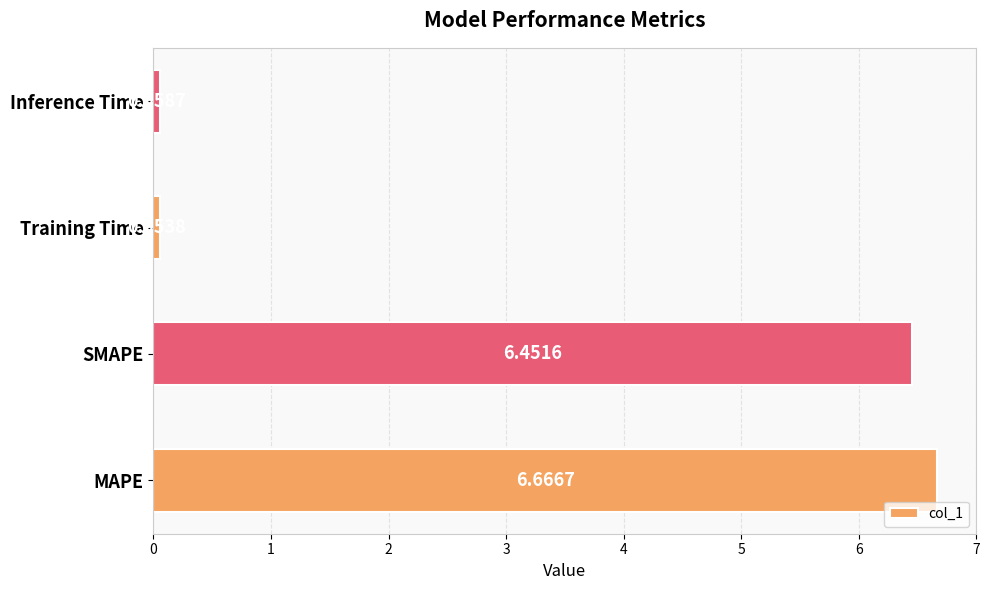

How many bars are there in total?

4